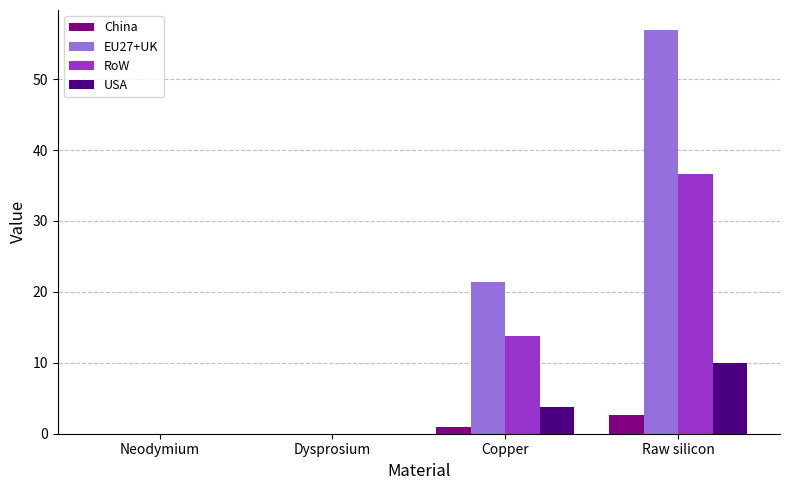

Which series has the largest range (max minus min)?

EU27+UK